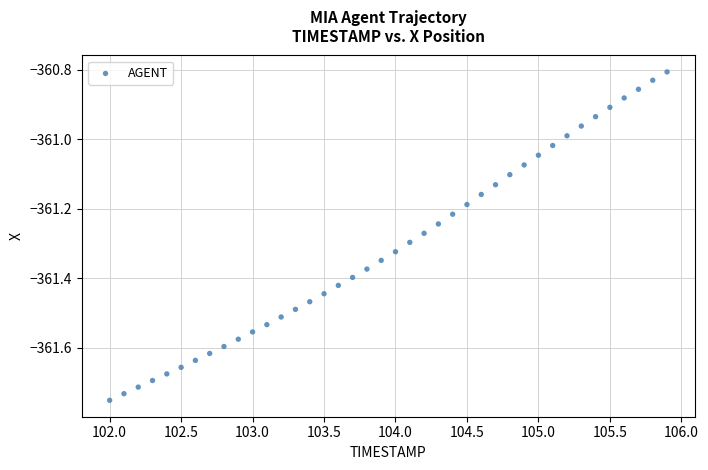

What is the range of X values (max minus min)?

3.9